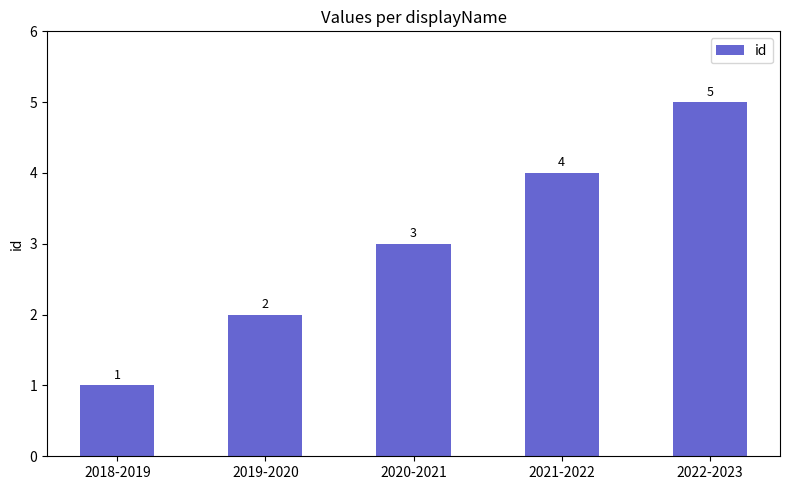

Approximately how many times larger is the value at 2019-2020 compared to 2021-2022?

0.5